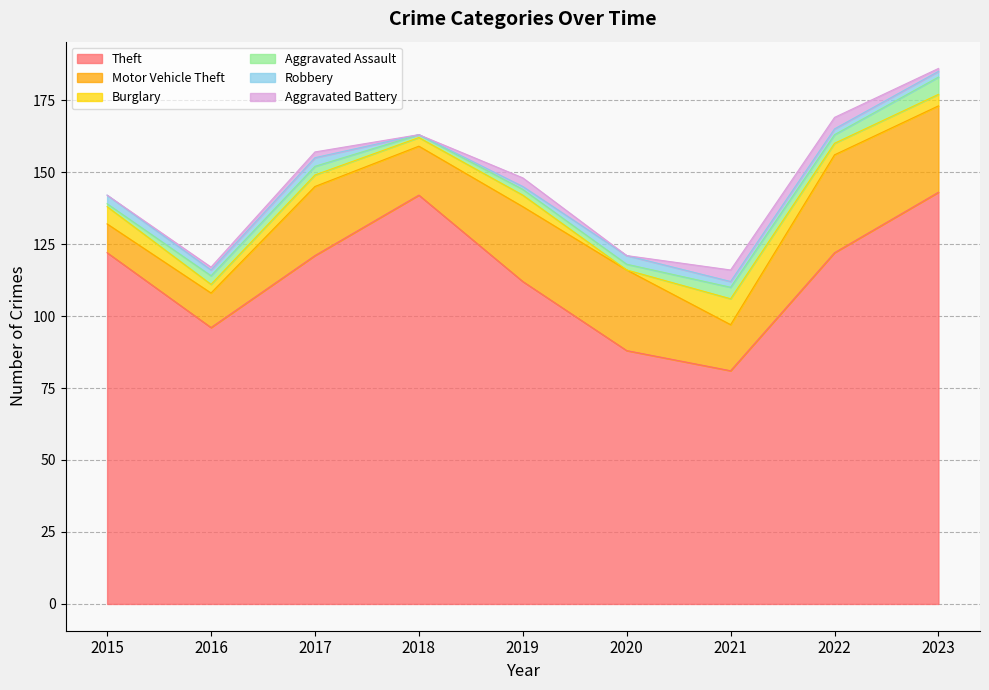

At which category does Aggravated Battery reach its first local valley?

2018